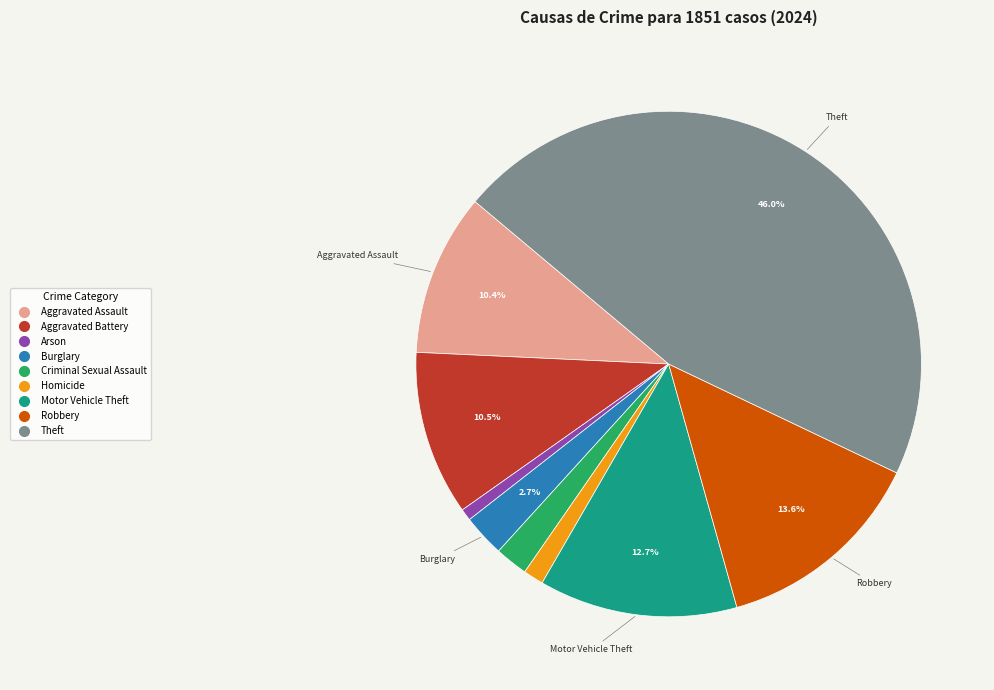

How many segments does this pie chart have?

9